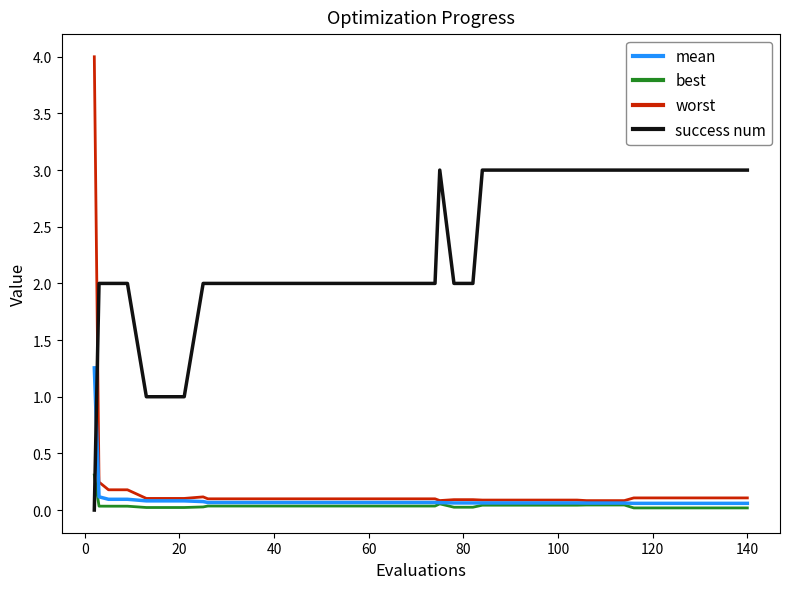

How many lines are shown in the chart?

4